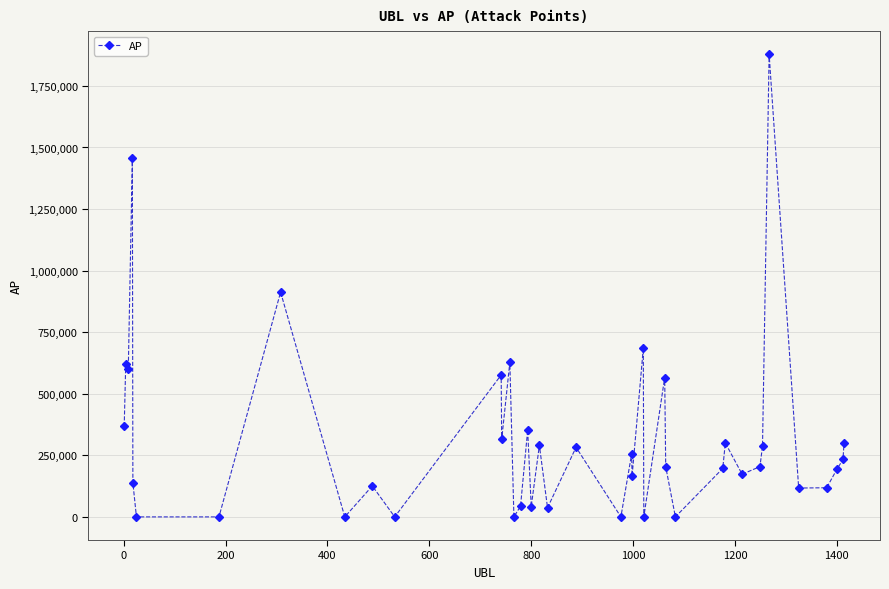

What is the average value?

316661